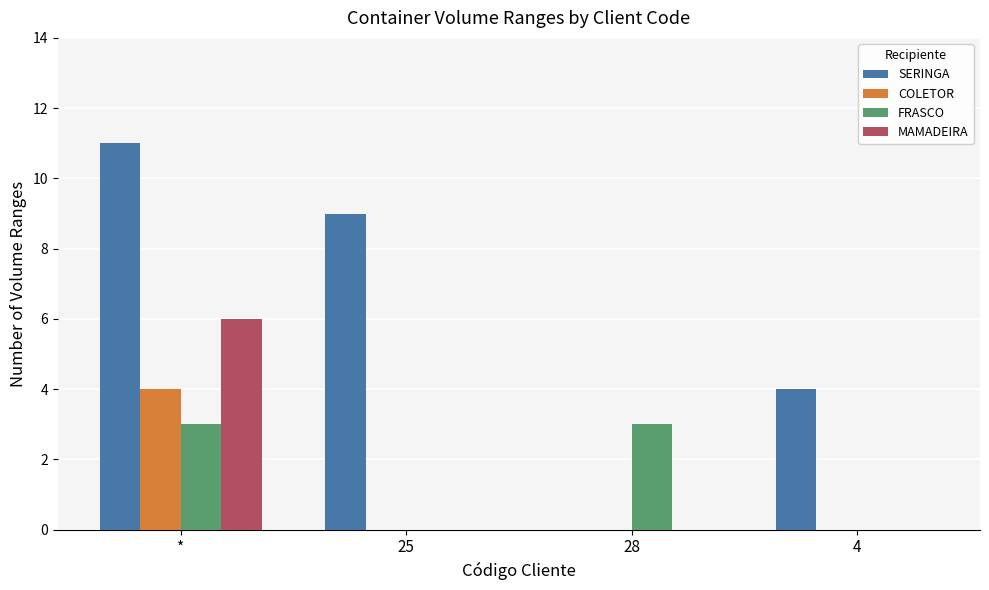

What is the average value of the SERINGA series?

6